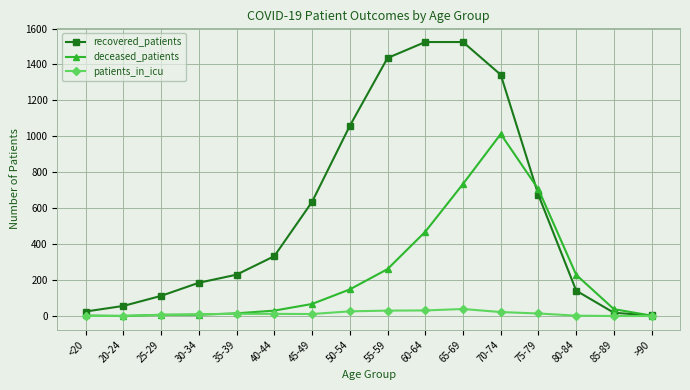

What is the average value of the patients_in_icu series?

14